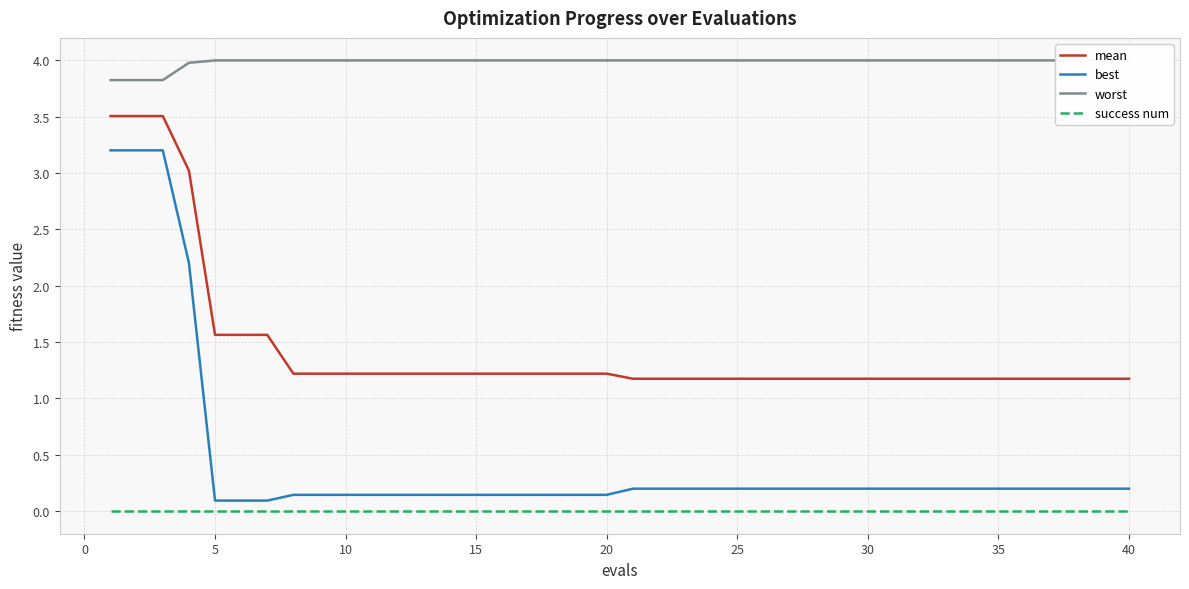

Which series has the widest spread of values?

best